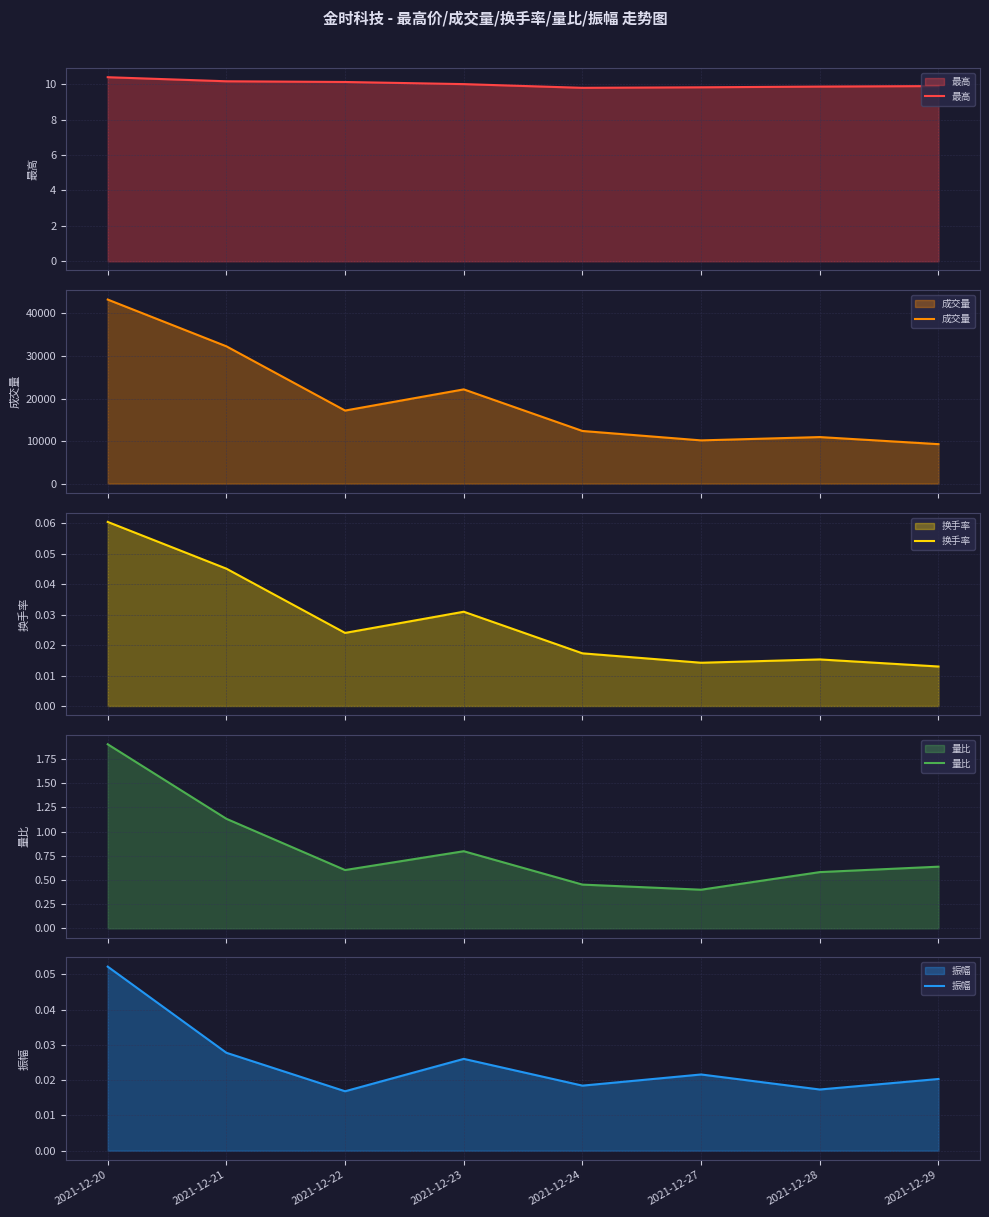

How many data points does each series have?

8